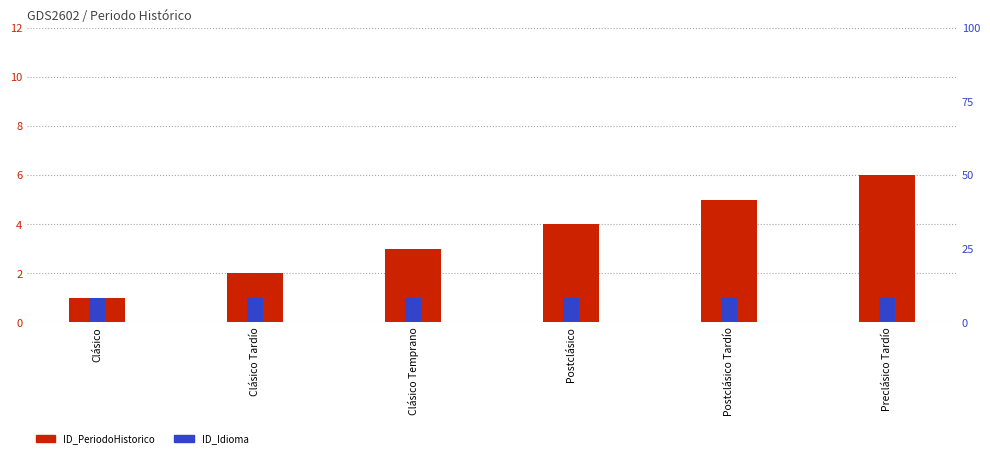

What is the label of the 3rd bar from the right?

Postclásico